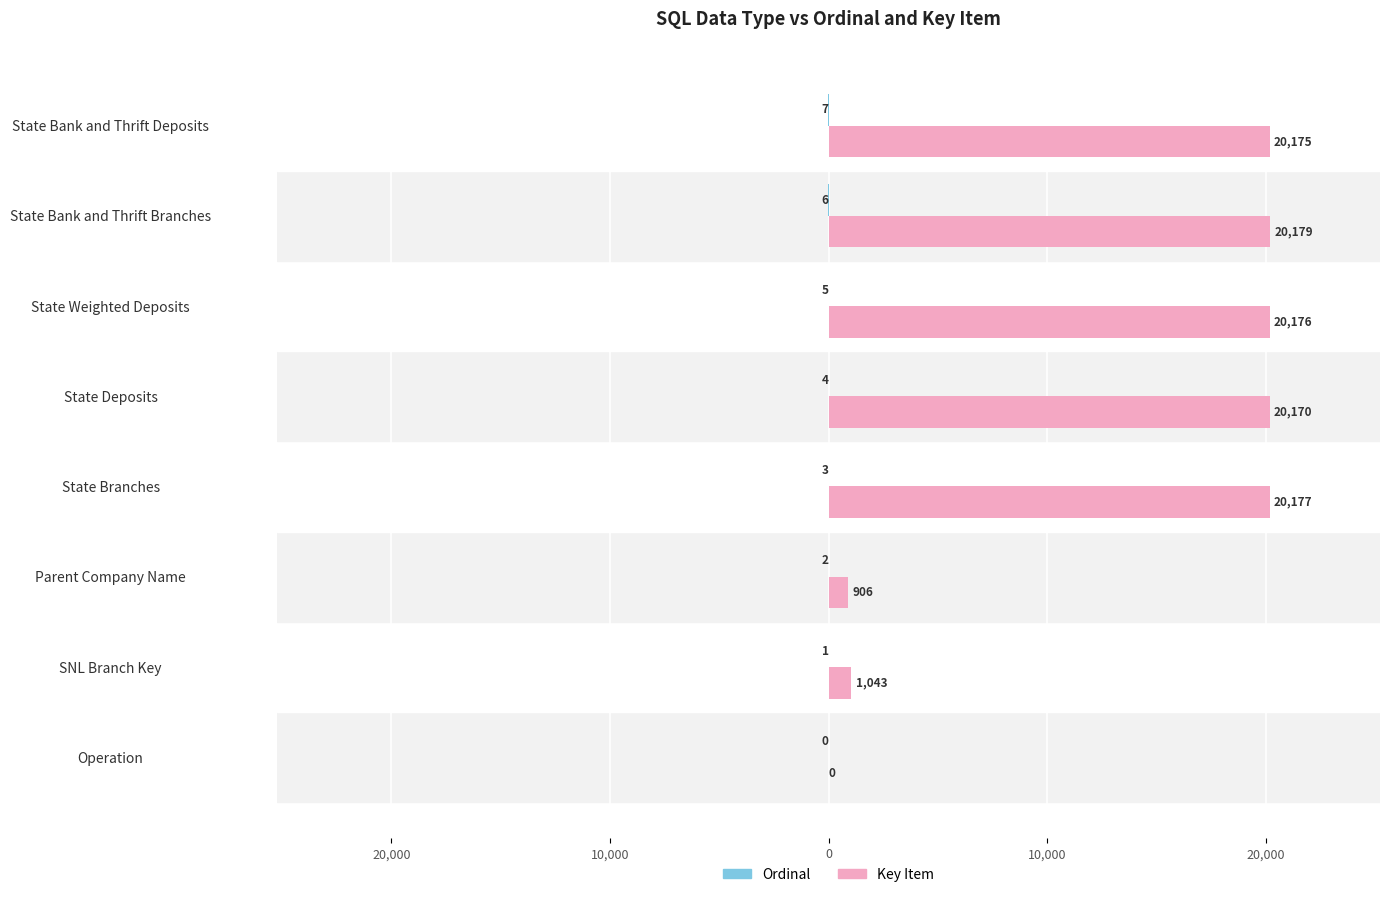

What is the greatest value displayed?

20179